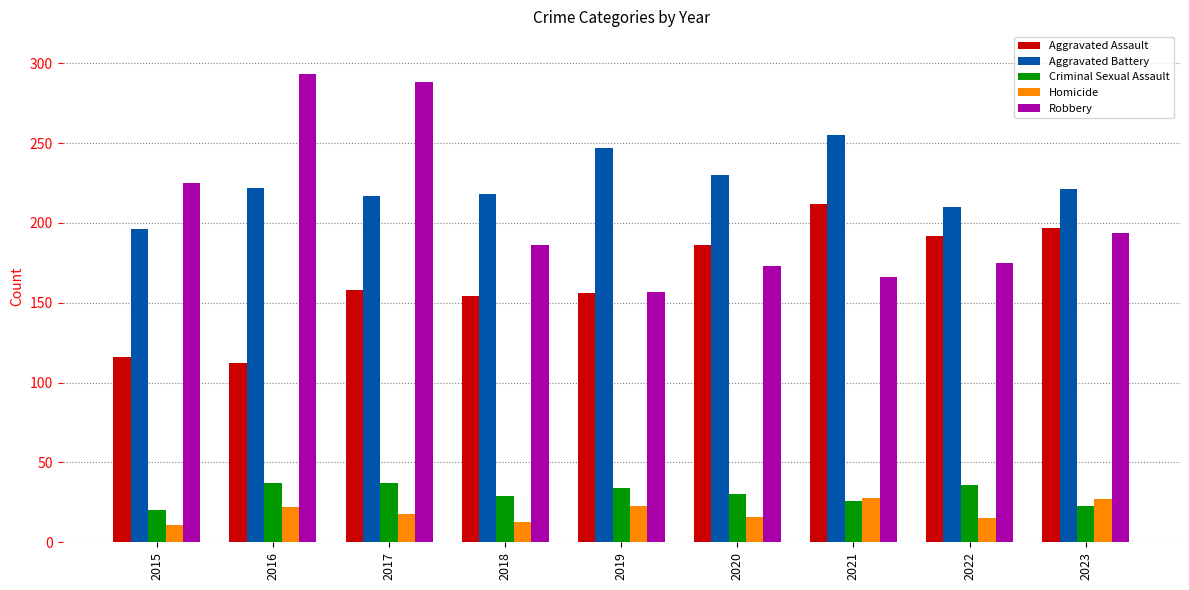

What is the average value of the Aggravated Battery series?

224